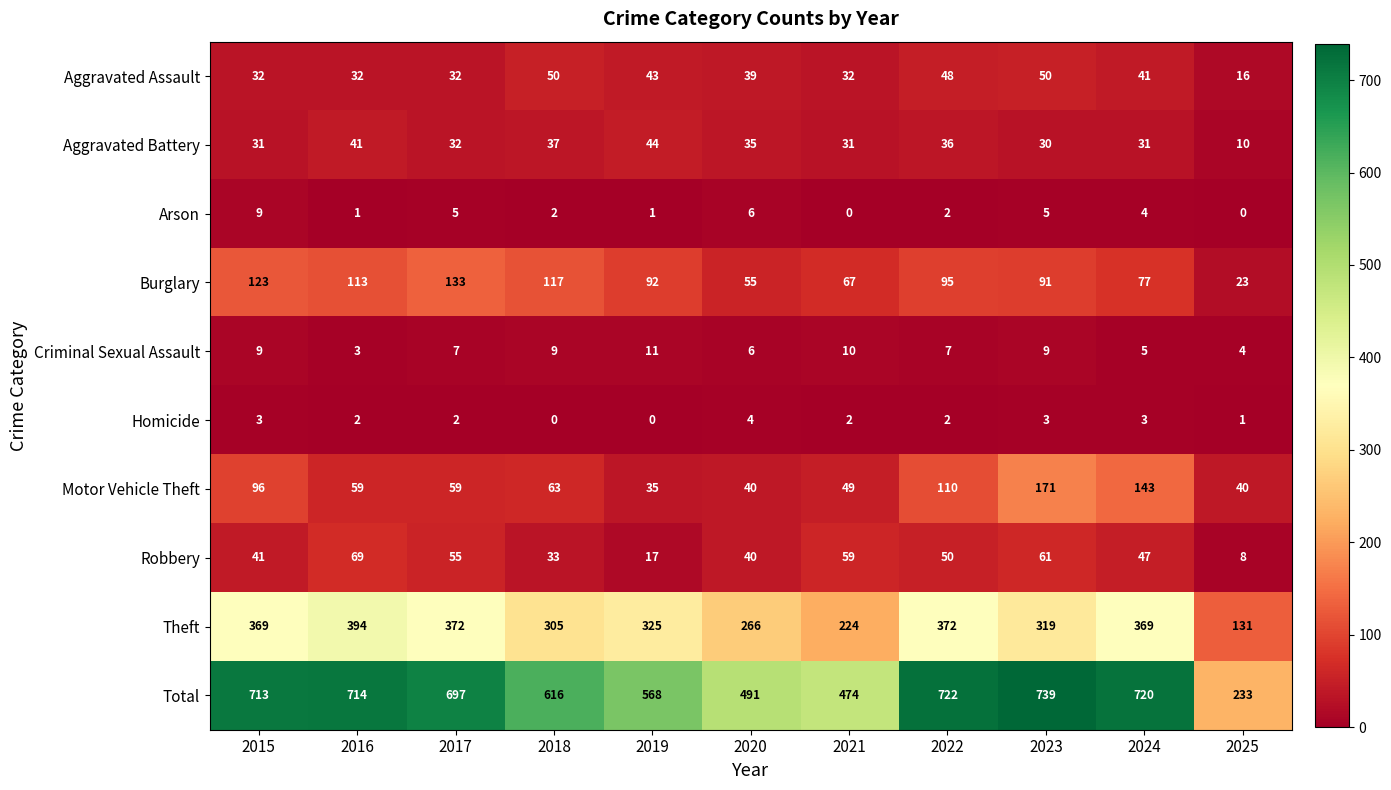

The value of Burglary at 2021 is 30. True or false?

False